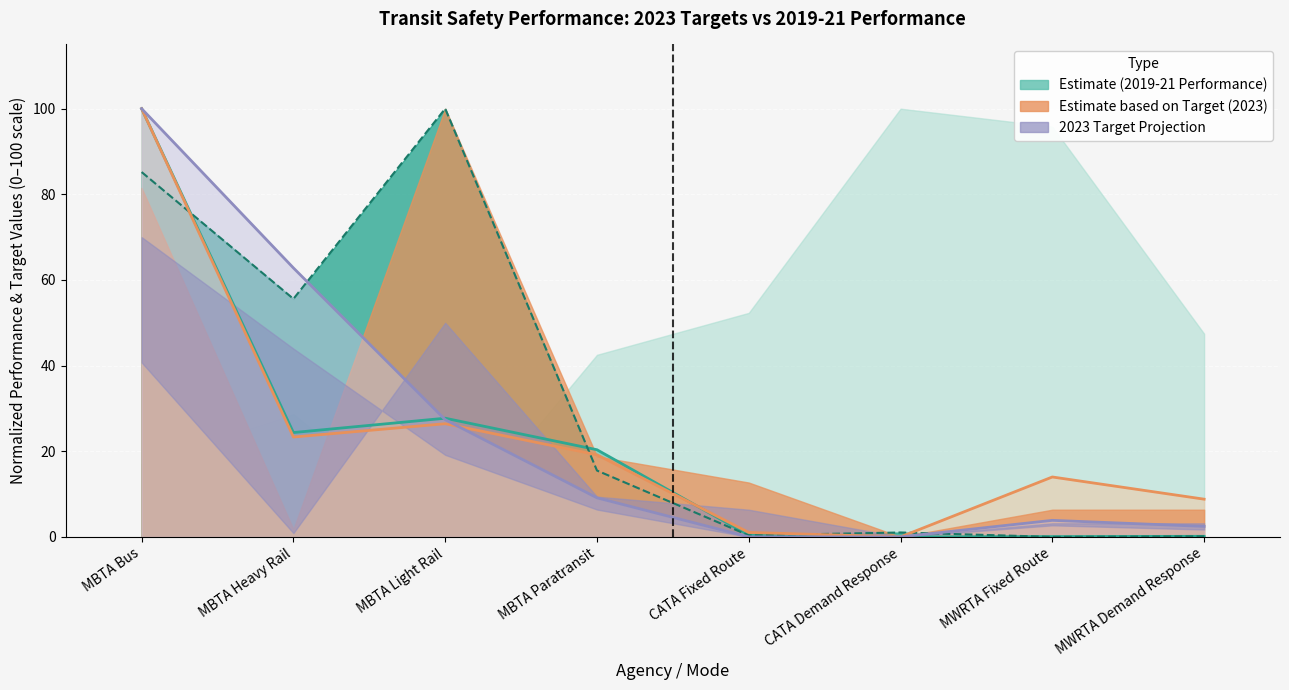

Rank the categories by 2019-21 Performance - Injury Rate value from highest to lowest.

MBTA Light Rail, MBTA Bus, MBTA Heavy Rail, MBTA Paratransit, CATA Demand Response, CATA Fixed Route, MWRTA Demand Response, MWRTA Fixed Route